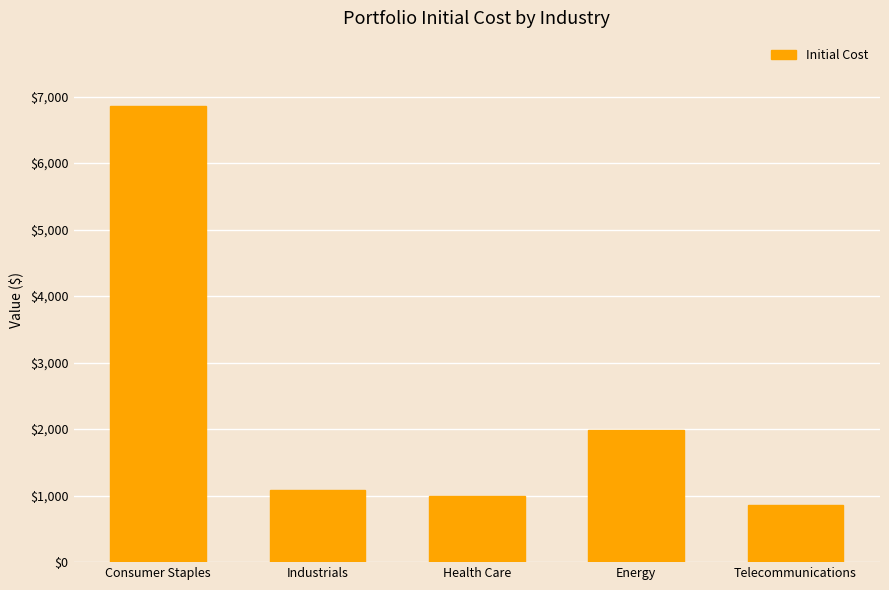

Reading right to left, extract all data points from this chart.

Telecommunications=852.6	Energy=1990.7	Health Care=999.8	Industrials=1089.7	Consumer Staples=6854.6